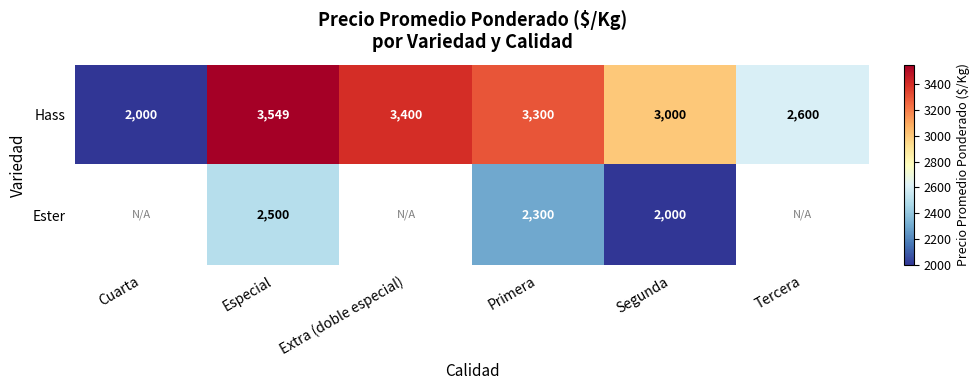

Is the value of Ester at Primera greater than the value of Hass at Extra (doble especial)?

No